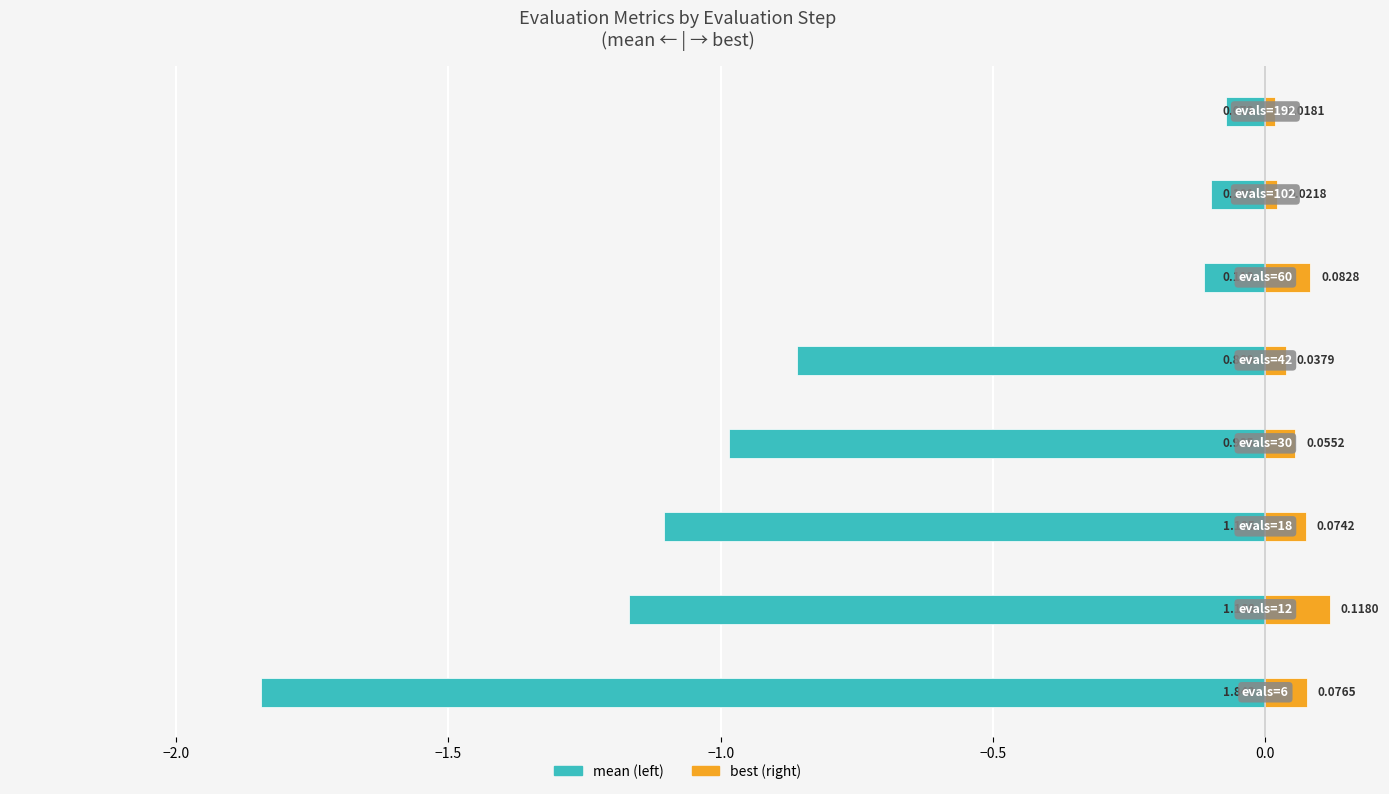

Between −2.5 and −2.0, which is larger?

−2.0